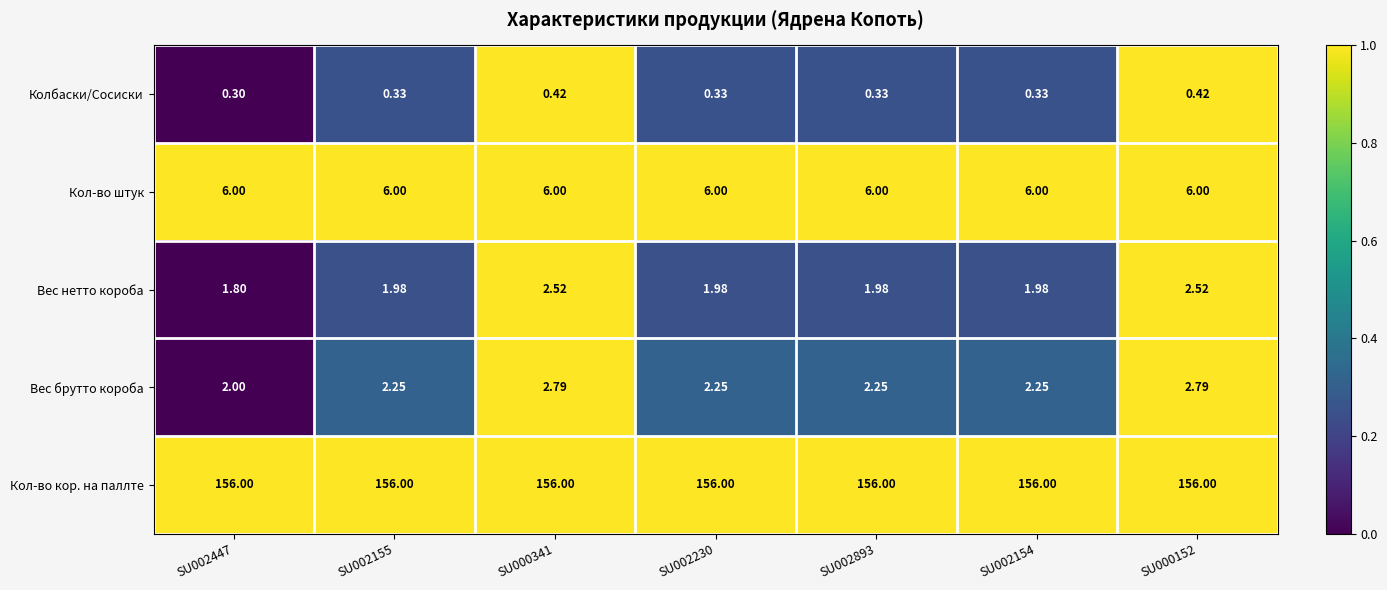

Is the value of Вес брутто короба at SU002155 greater than the value of Кол-во штук at SU000341?

No